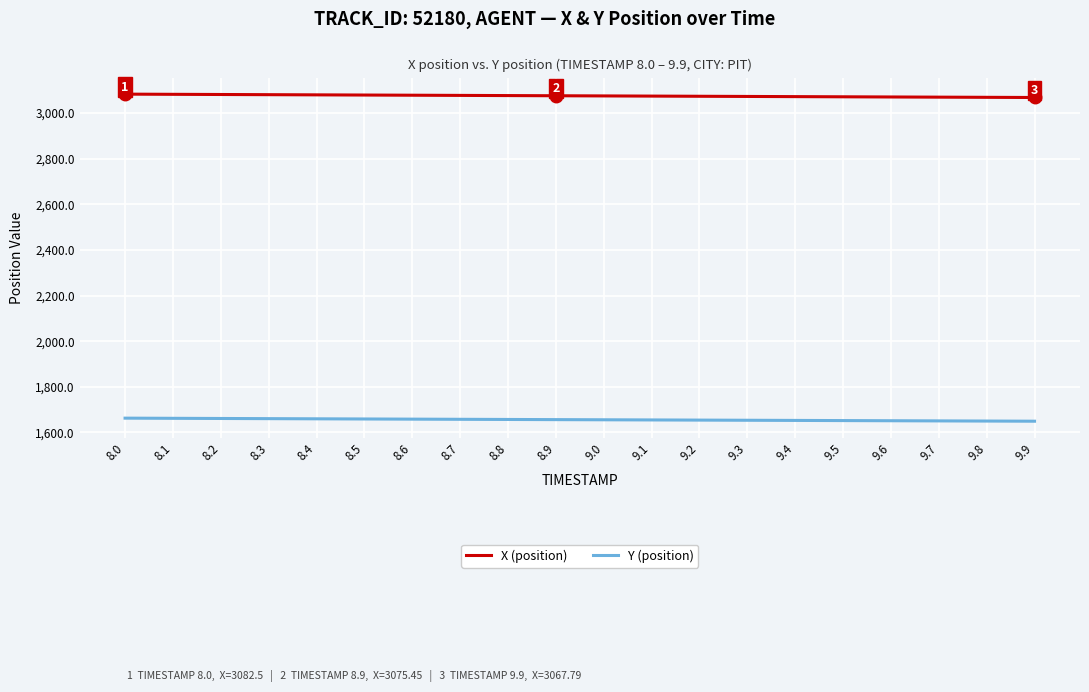

True or false: Y (position) has a value of 1657.5 at 8.7.

True